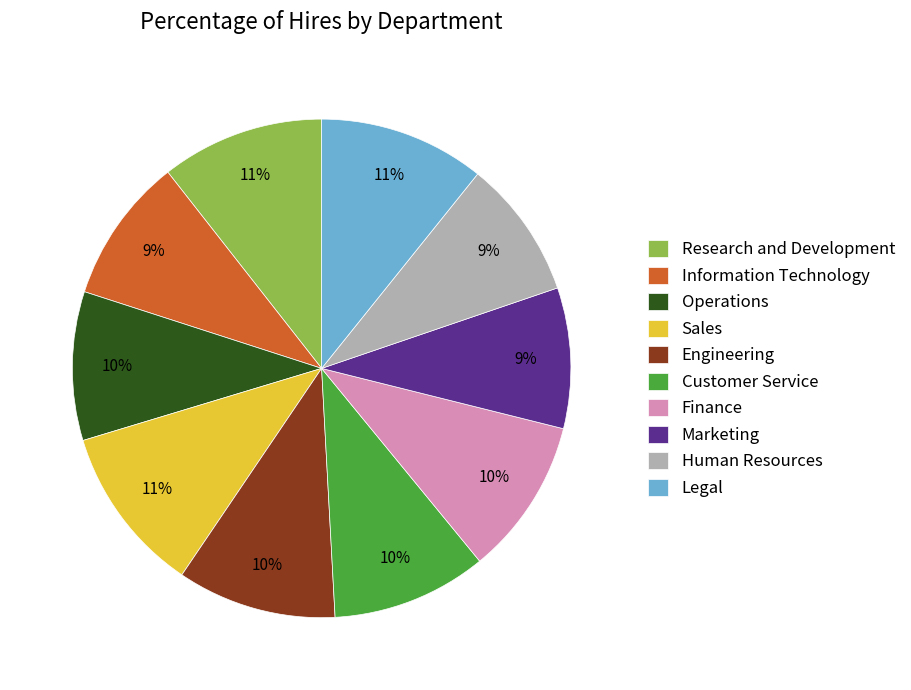

Do Engineering and Human Resources together represent more than half of the pie?

No